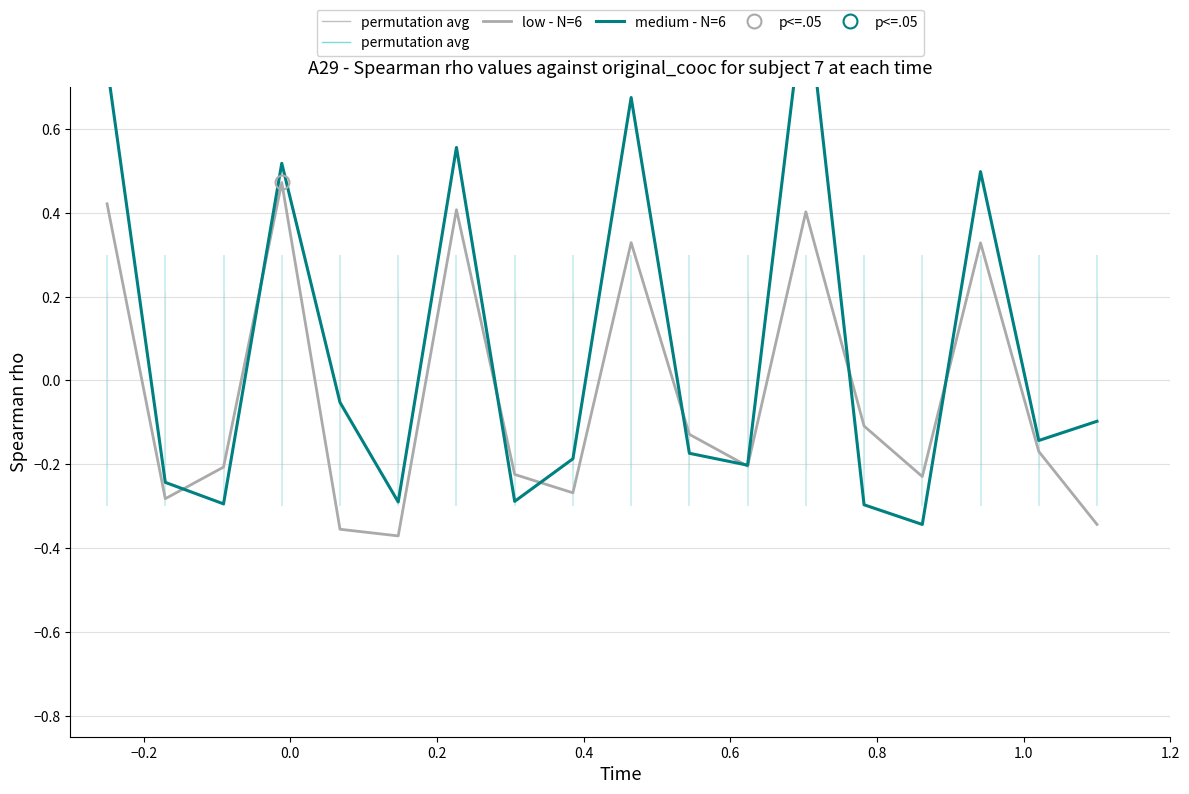

What is the maximum value for medium - N=6?

0.9